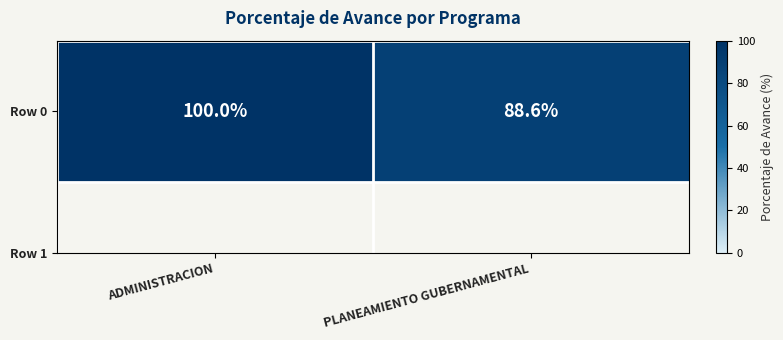

What is the difference between the values at PLANEAMIENTO GUBERNAMENTAL and ADMINISTRACION?

11.4